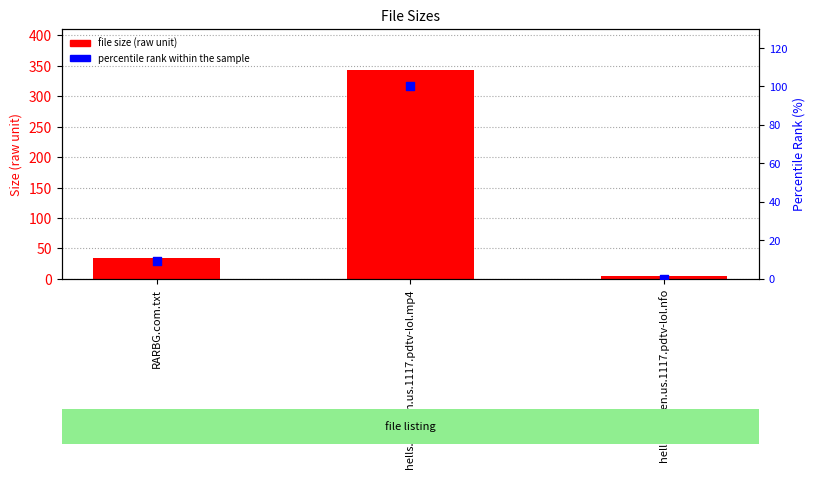

Which series has the largest total across all categories?

file size (raw unit)